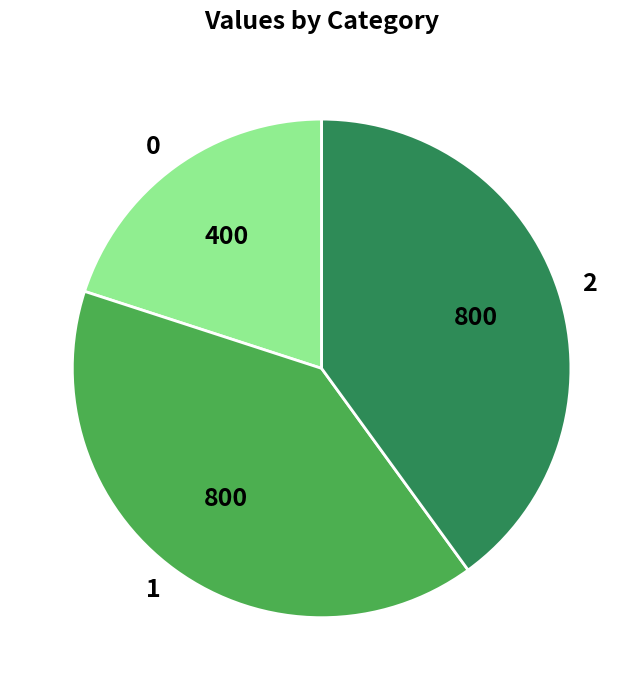

Is the sum of 0 and 2 greater than half?

Yes